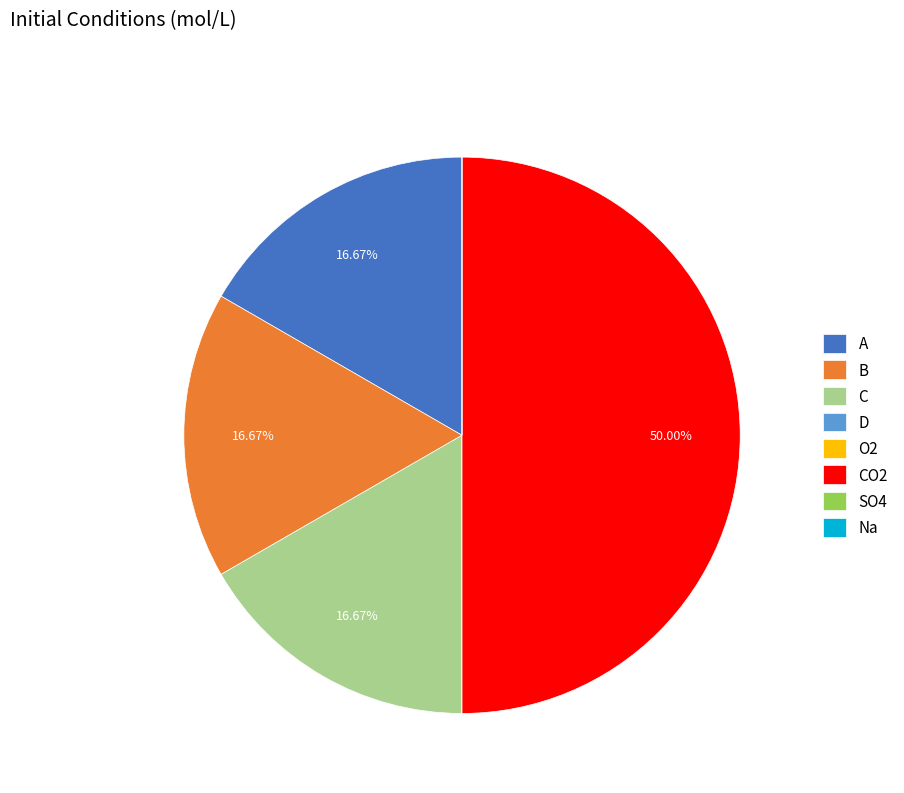

Is A the majority of the pie?

No